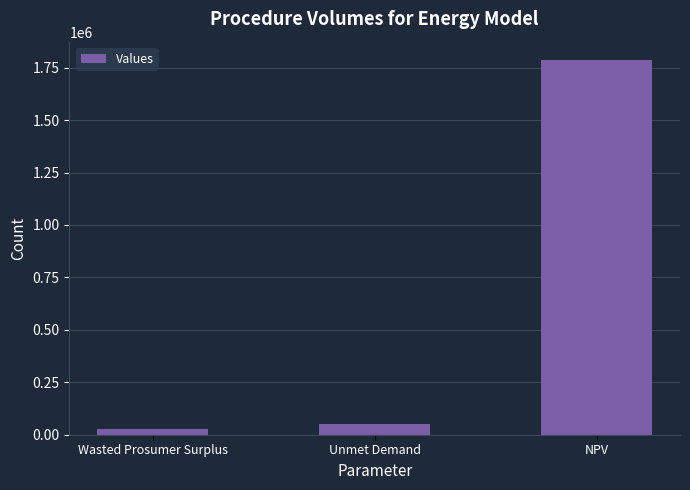

Which has a higher value, NPV or Wasted Prosumer Surplus?

NPV